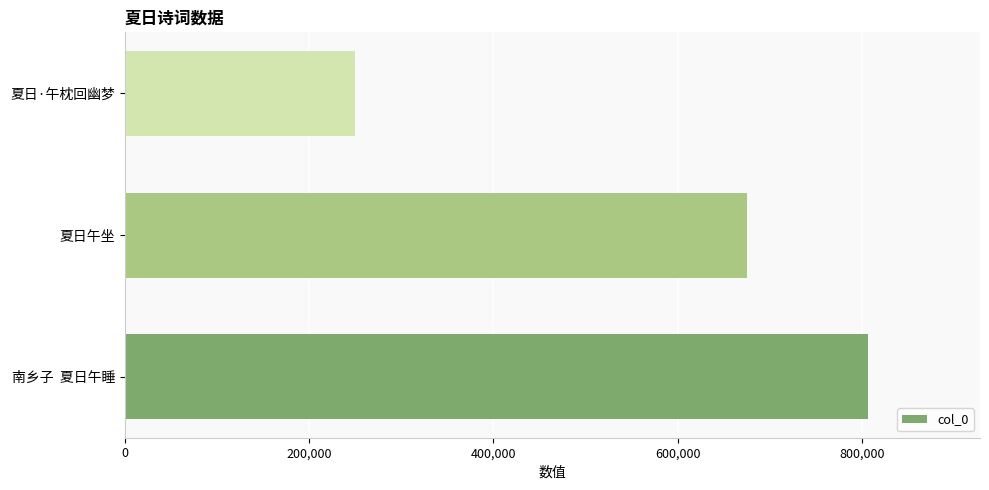

Count the number of data series in this chart.

1